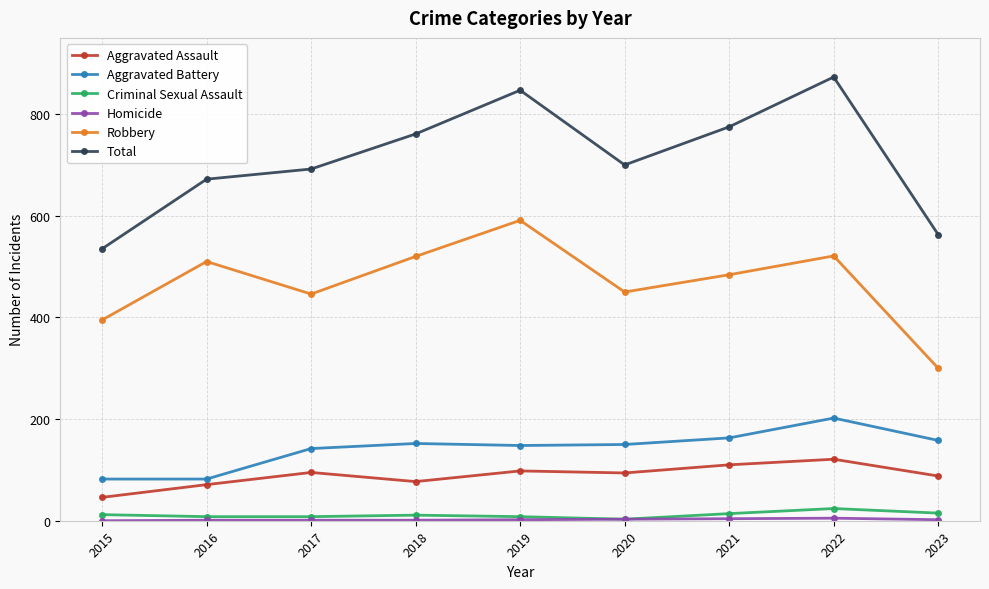

Which series has the widest spread of values?

Total